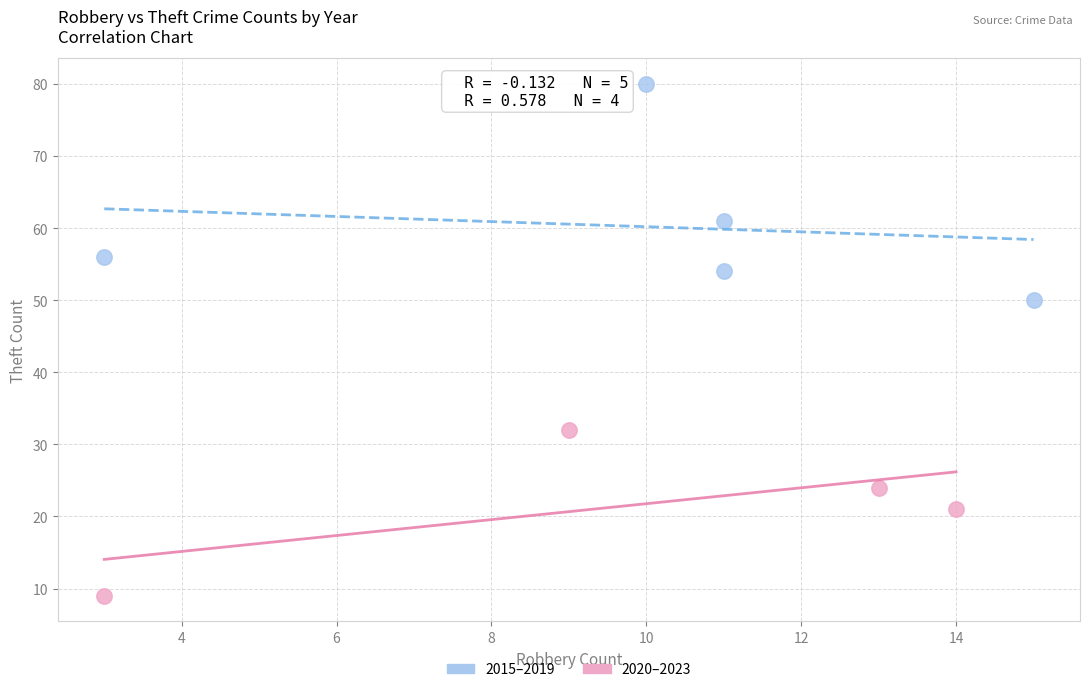

Which series has the largest Y range (max minus min)?

2015–2019